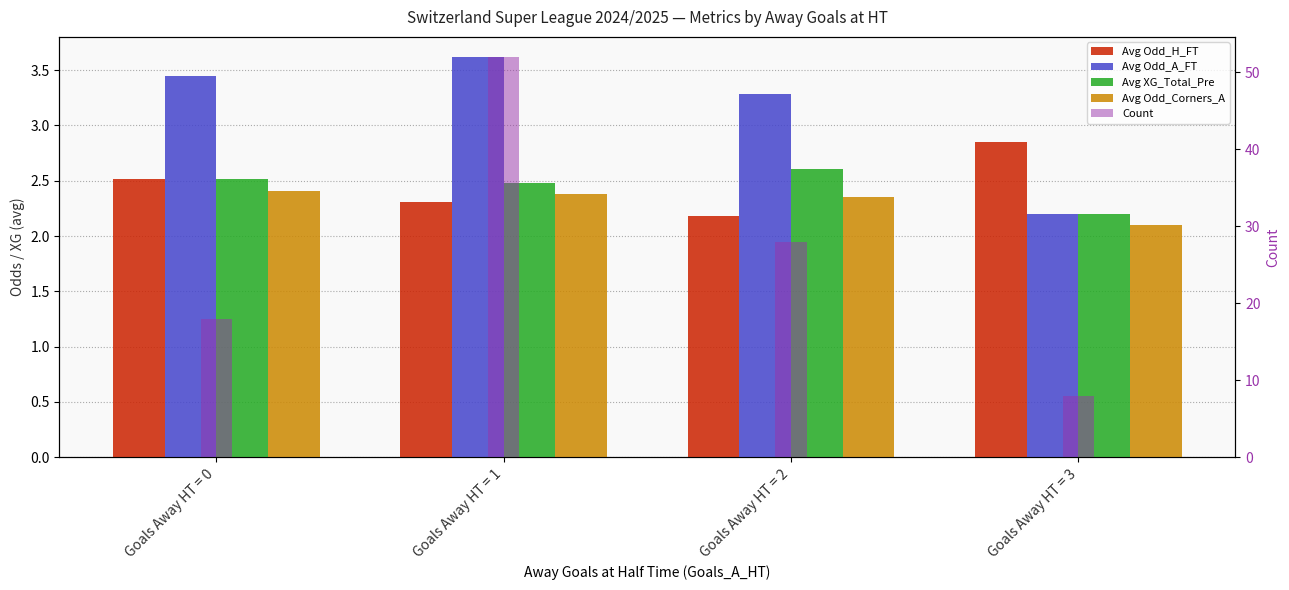

Read the Avg Odd_H_FT value at Goals Away HT = 0.

2.5